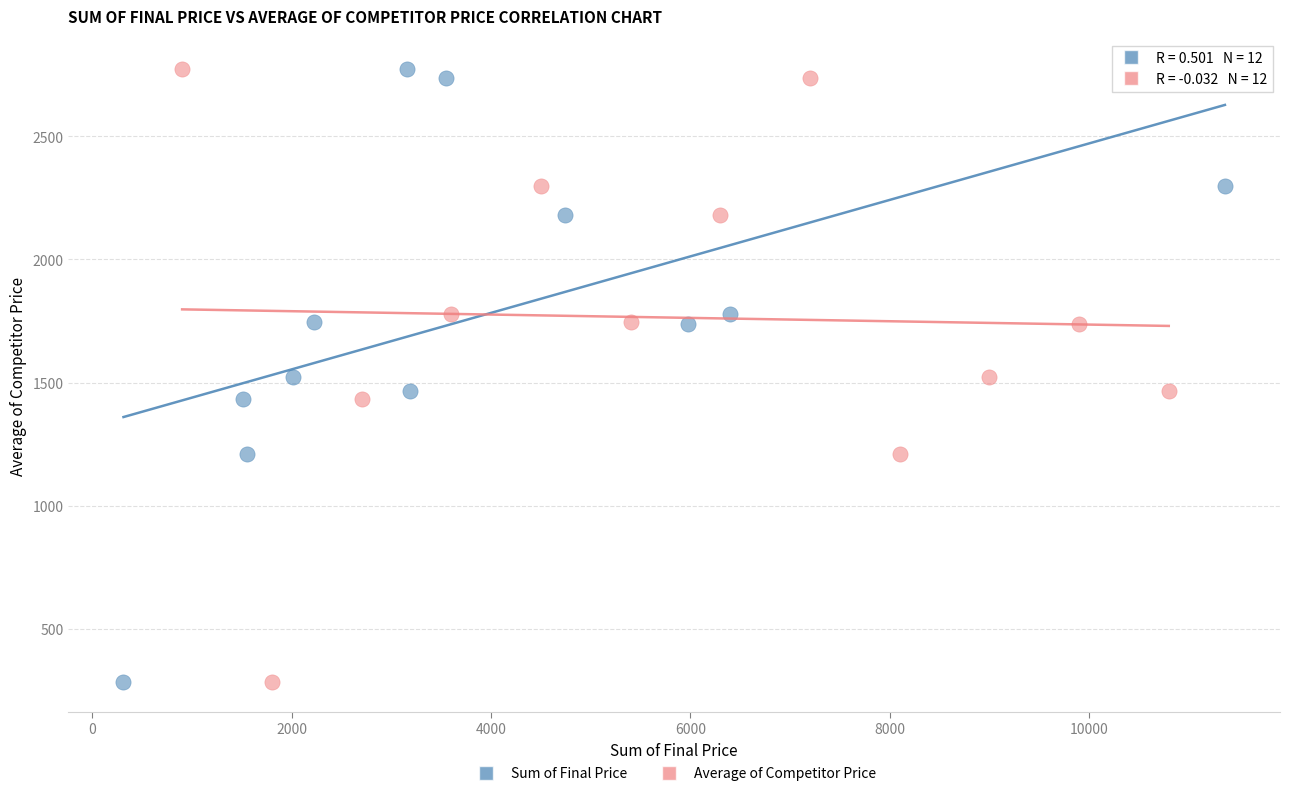

What are all the series names shown in the legend?

Sum of Final Price, Average of Competitor Price